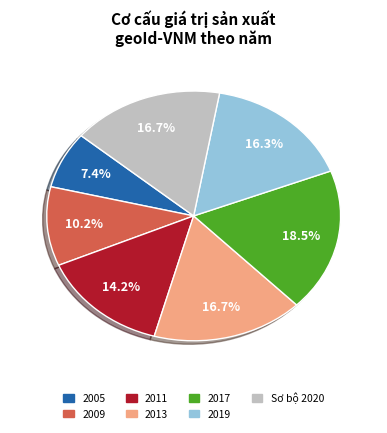

The 2009 slice represents 10% of the pie. True or false?

True